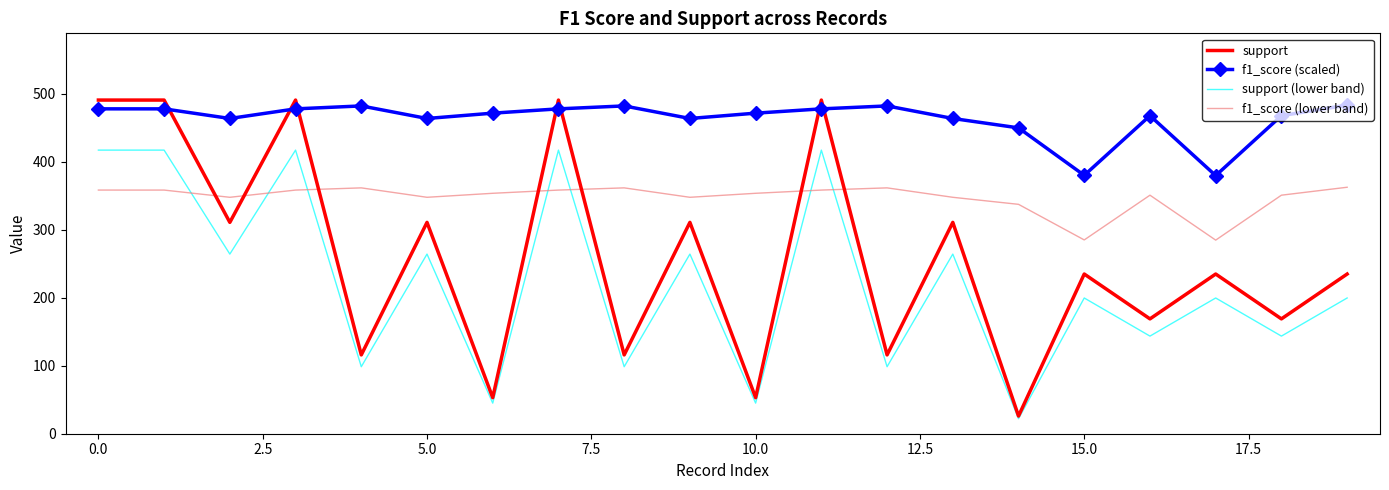

True or false: support (lower band) and f1_score (scaled) cross at least once.

False